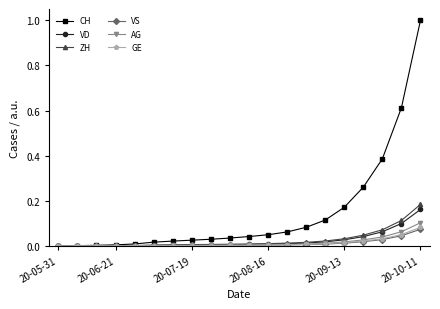

What is the maximum value shown in the chart?

1.0